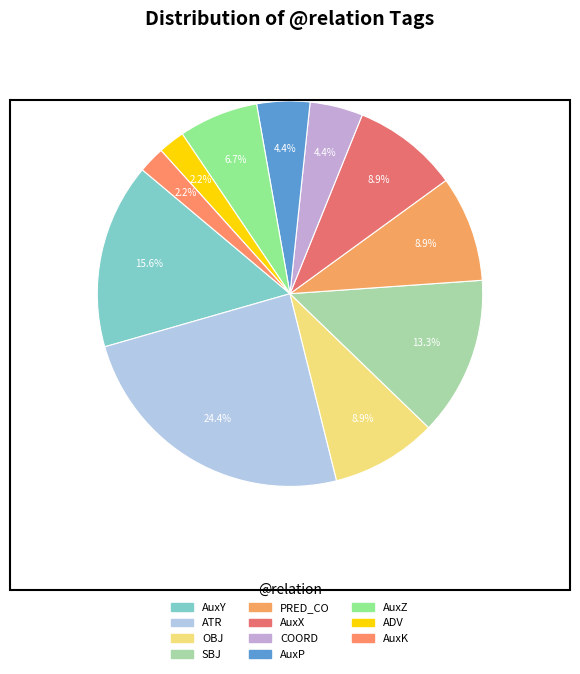

Is it true that ADV is 1% of the pie?

False